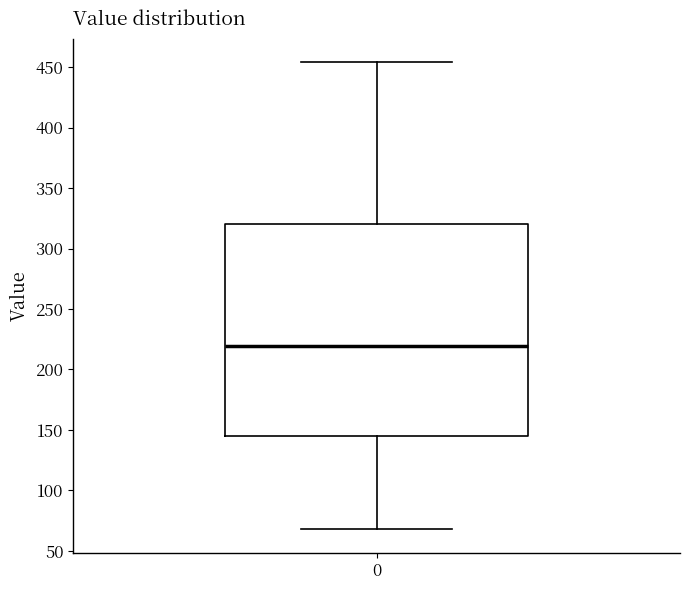

Transcribe this box plot: give where the median line is, the range the box spans, and where the two whiskers end, as read against the y-axis. The values are not printed on the chart, so give them approximately, as read against the axis.

median 220, box 145 to 320, whiskers 70 to 455